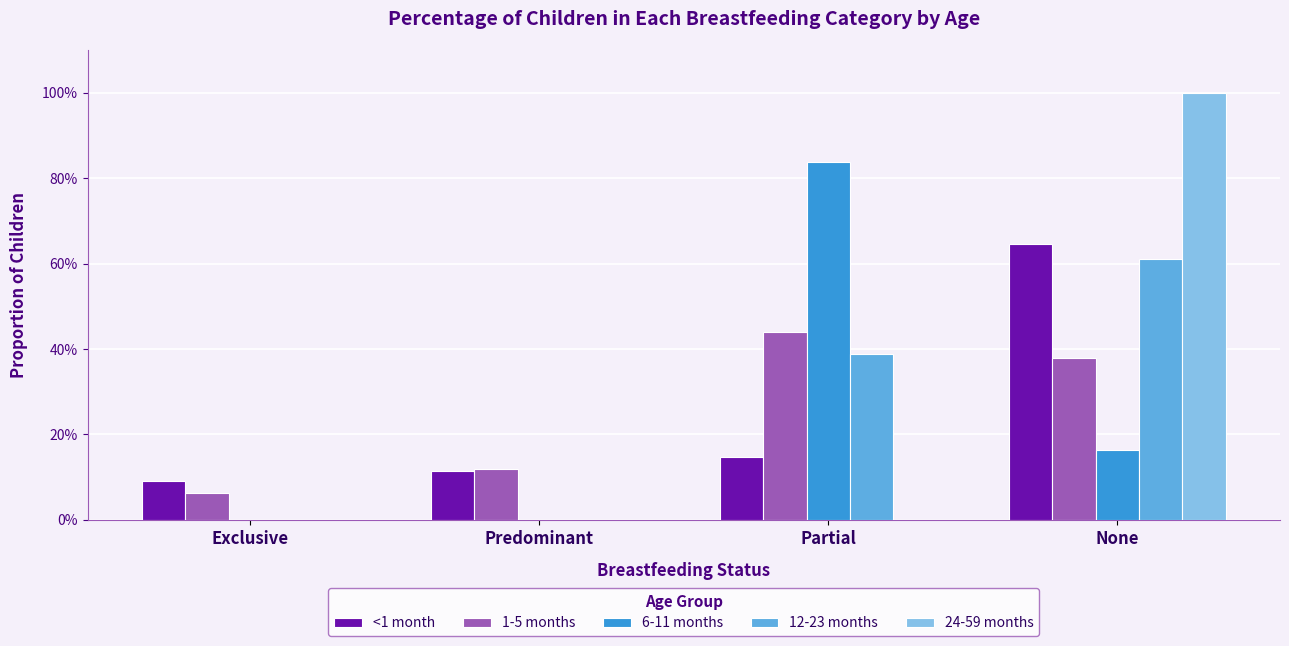

Which series has the largest range (max minus min)?

24-59 months